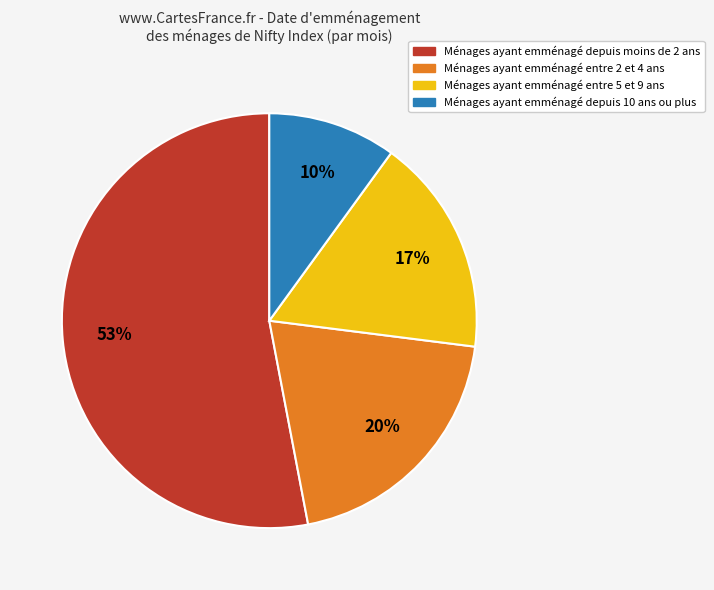

Does any single category account for the majority?

Yes